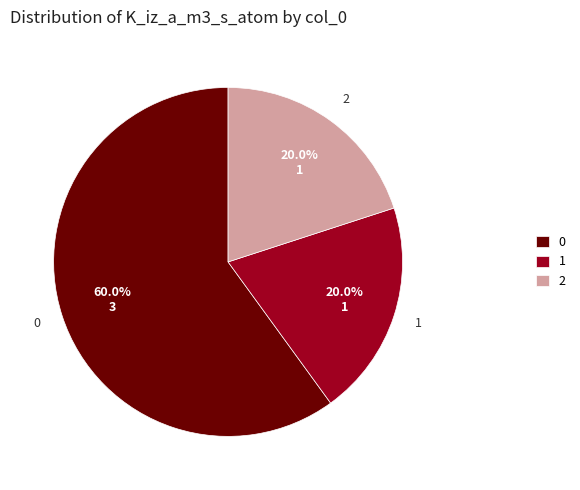

Which category accounts for the majority?

0